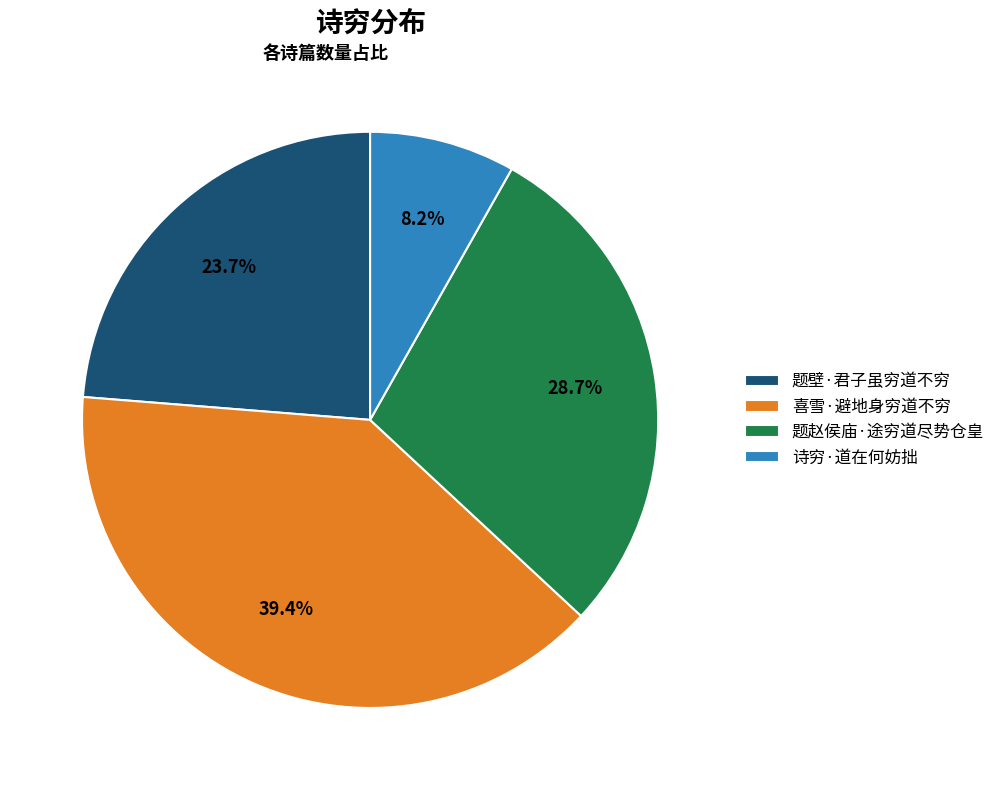

True or false: 喜雪·避地身穷道不穷 accounts for 39% of the total.

True